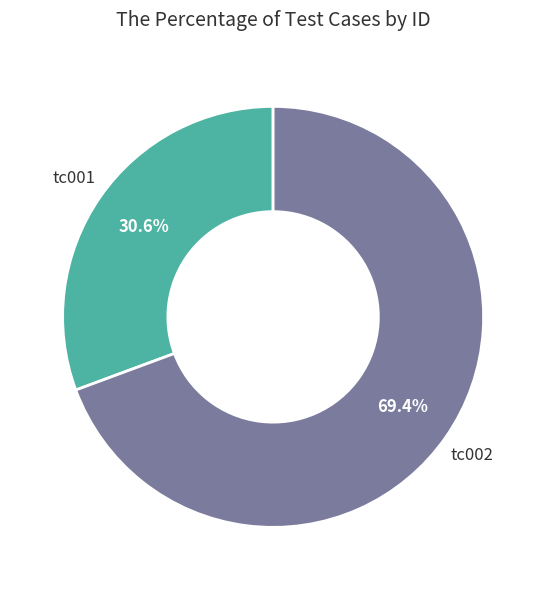

Is there a majority slice in this chart?

Yes